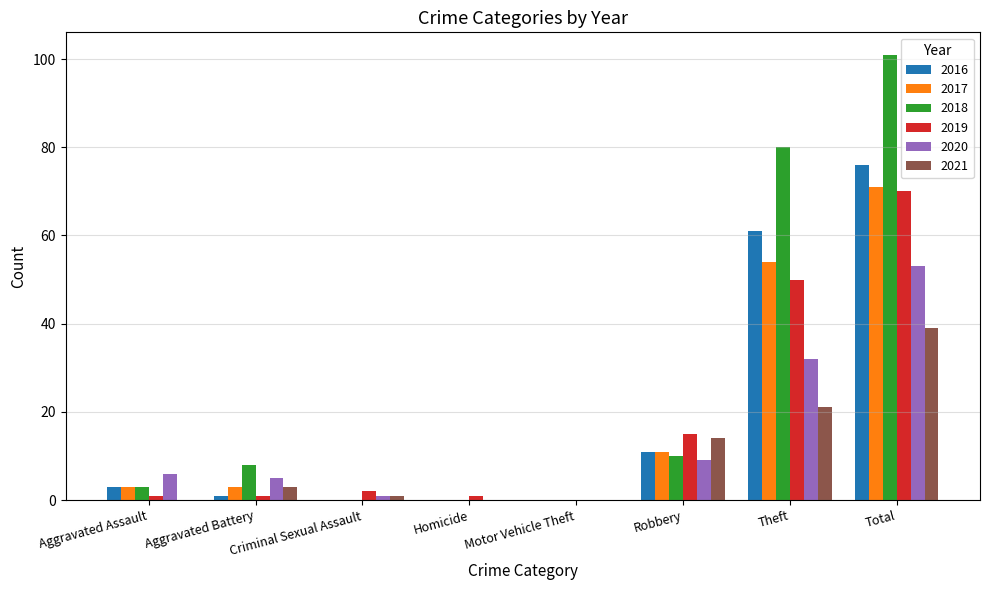

How many distinct data groups are displayed?

6